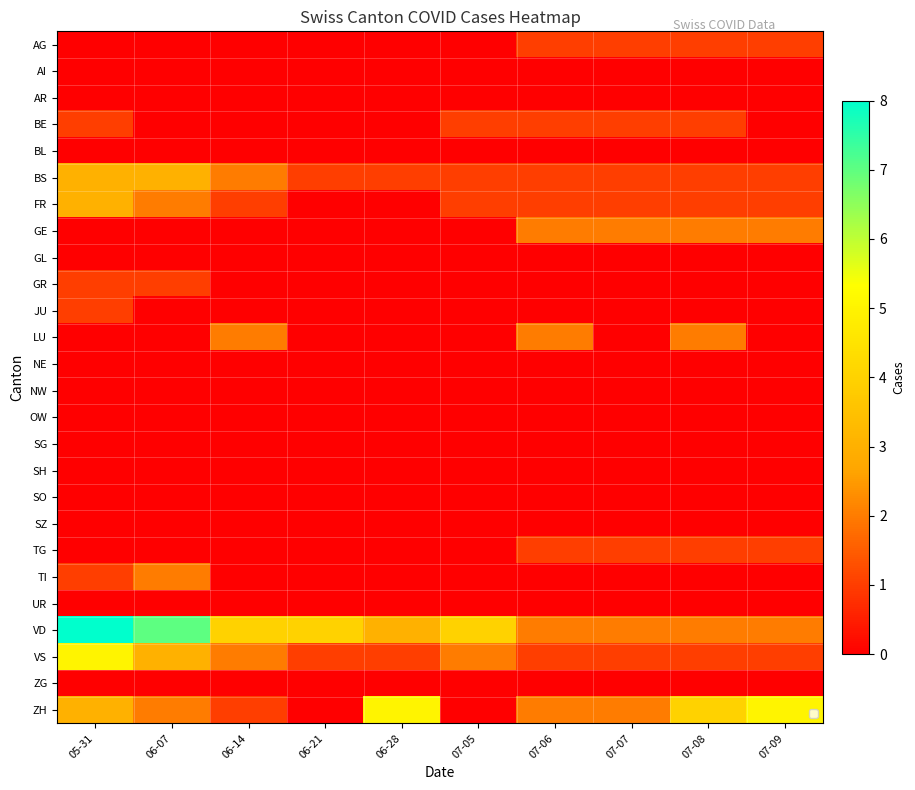

At how many categories does at least one series exceed 7?

1